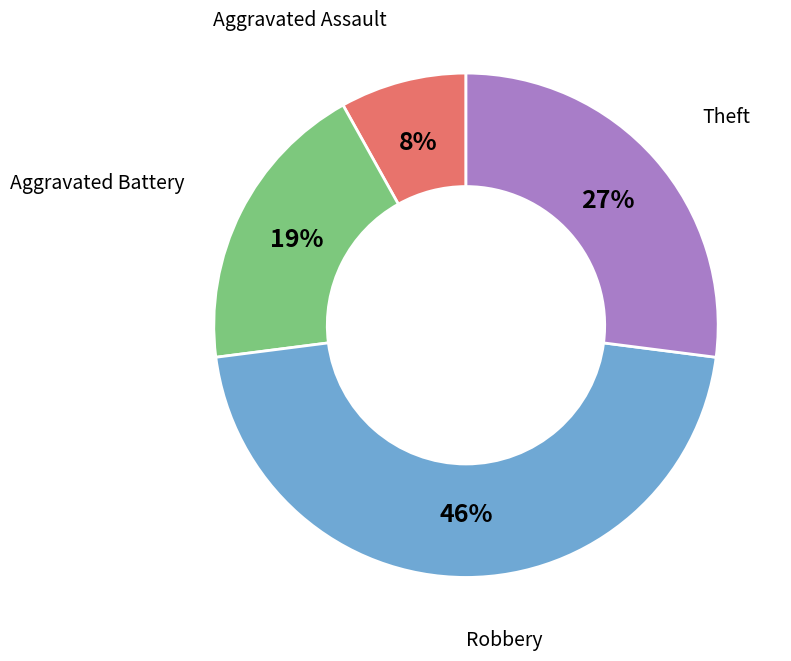

How many segments does this pie chart have?

4